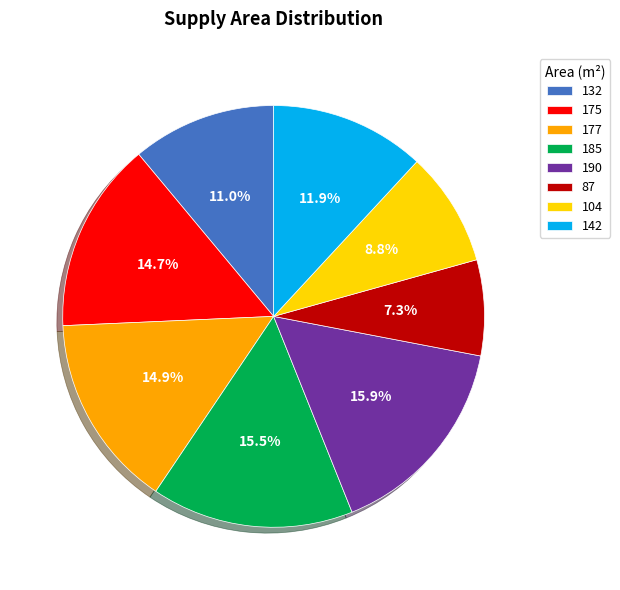

What portion of the pie excludes 185?

84.5%